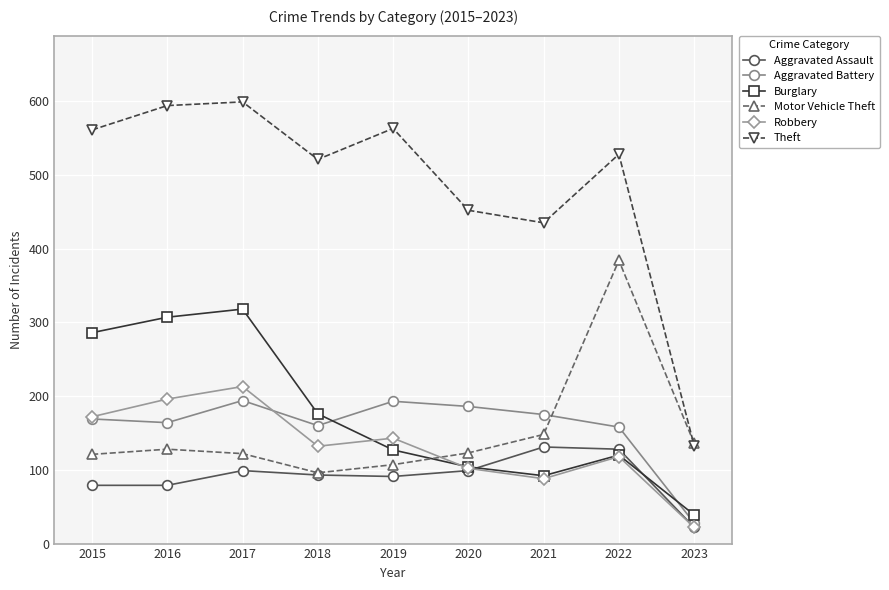

What are all the series names shown in the legend?

Aggravated Assault, Aggravated Battery, Burglary, Motor Vehicle Theft, Robbery, Theft